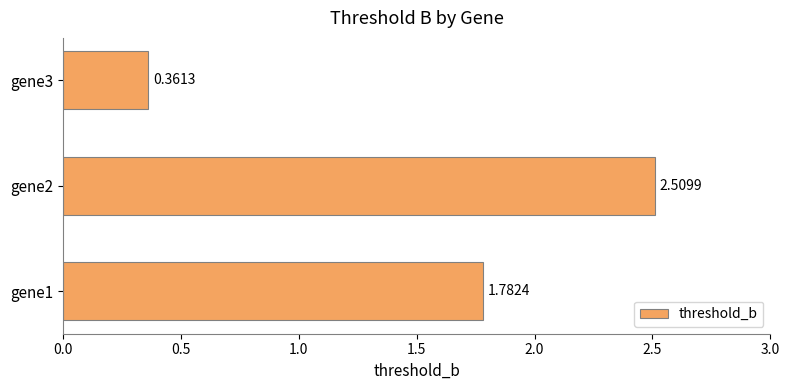

Rank the categories by value from highest to lowest.

gene2, gene1, gene3